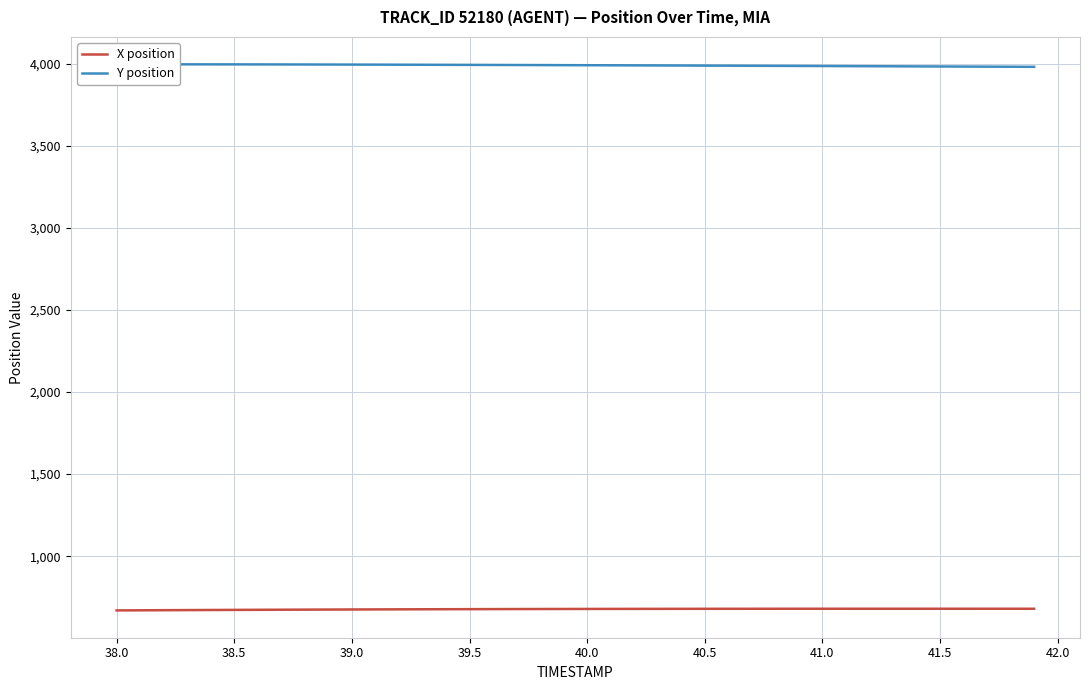

The value of X position at 40.5 is 435.5. True or false?

False